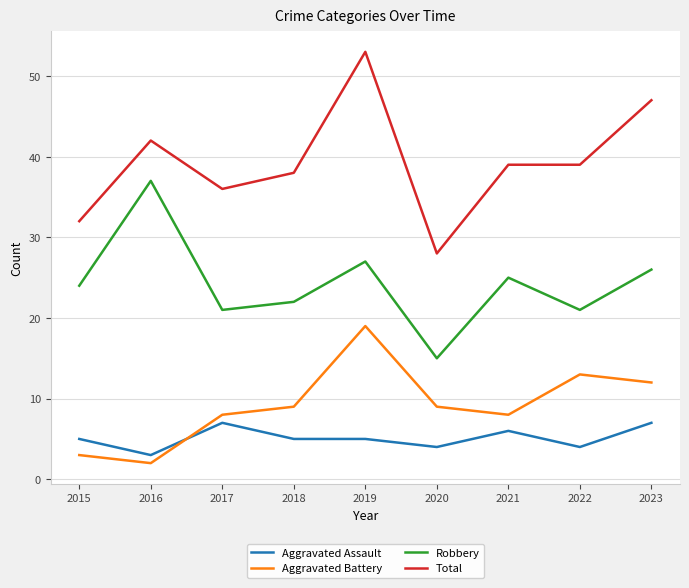

What is the approximate value of Aggravated Assault at 2019?

5